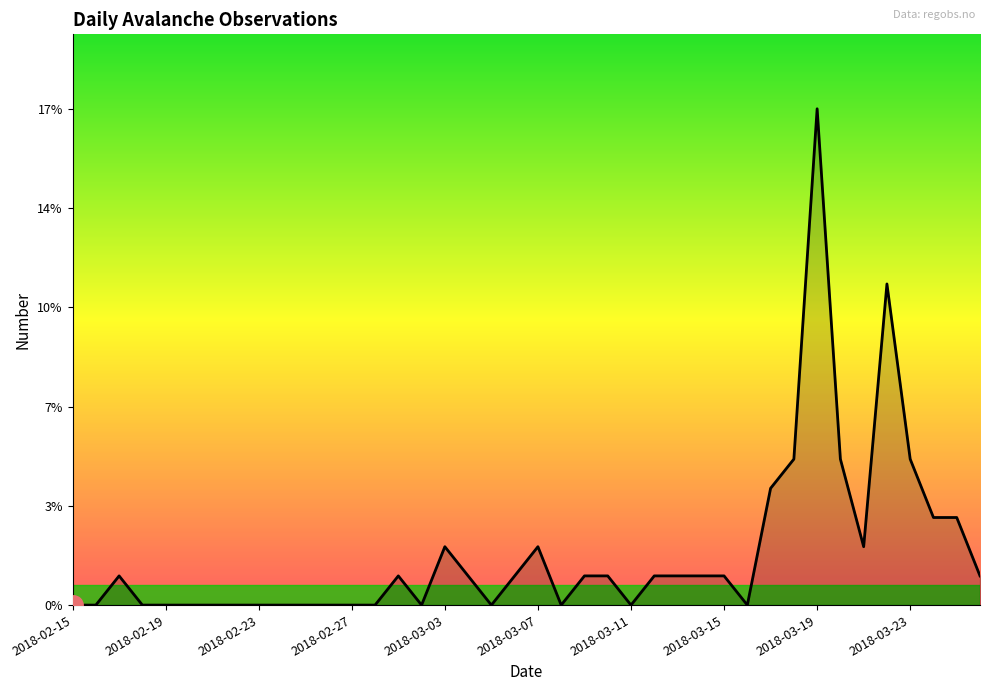

How many data points are above 1?

11